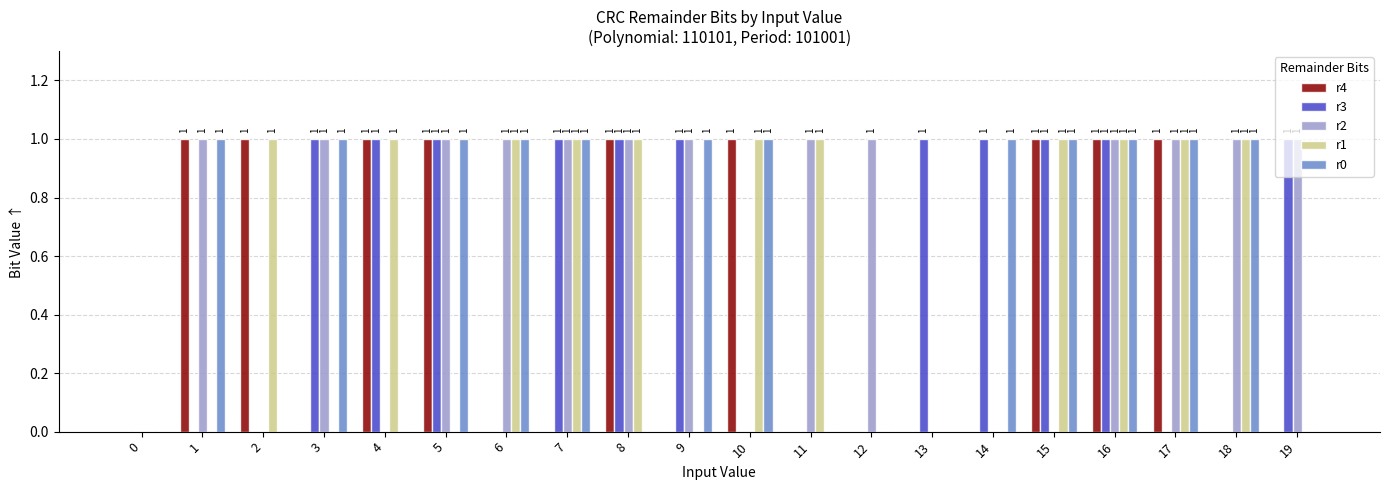

How many r2 values are between 0 and 1?

20